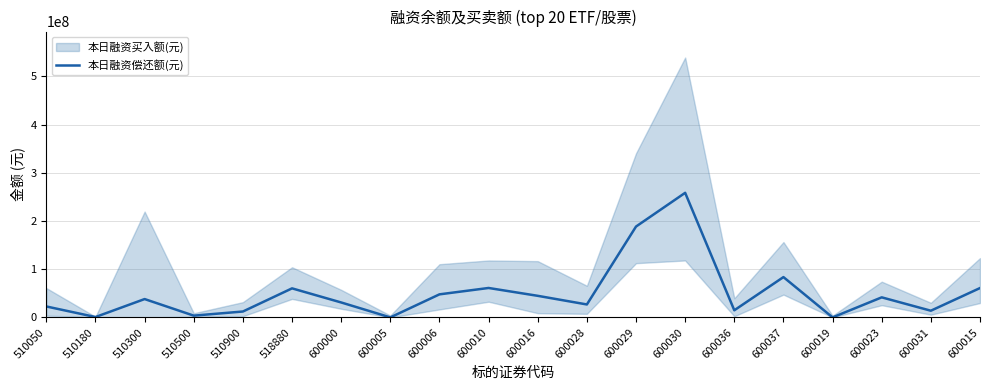

What is the value of the 6th point from the left?

60215507